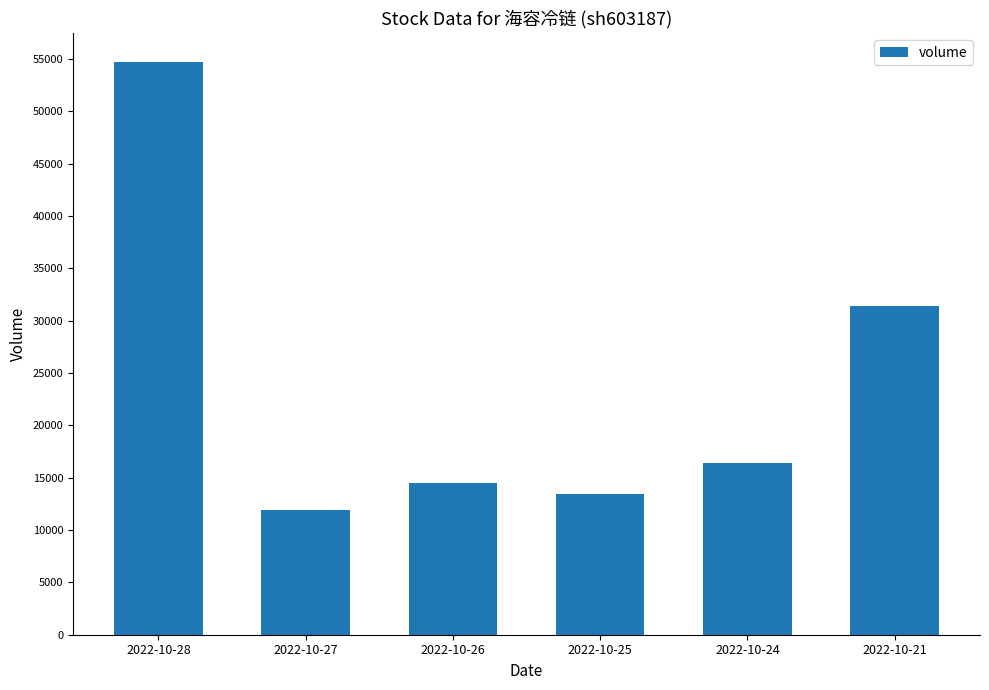

What is the change in value from 2022-10-27 to 2022-10-25?

+1501